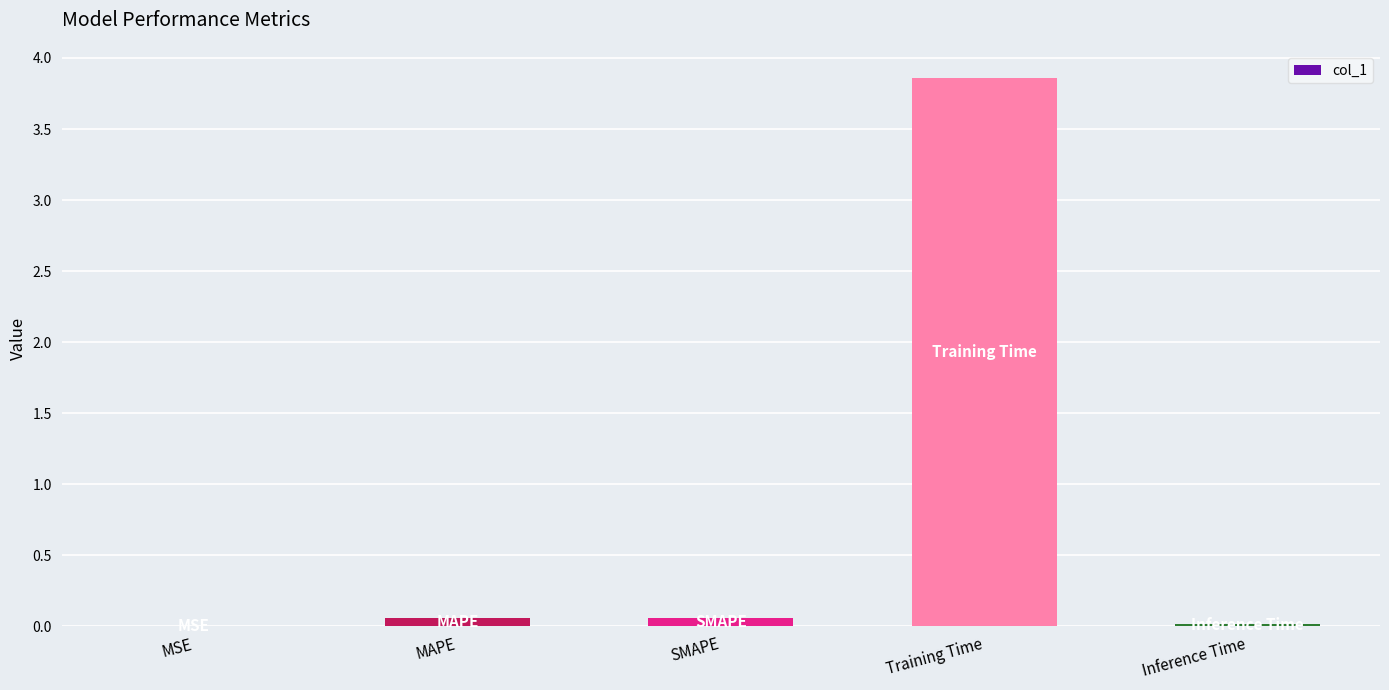

Which category has the highest value across all series?

Training Time